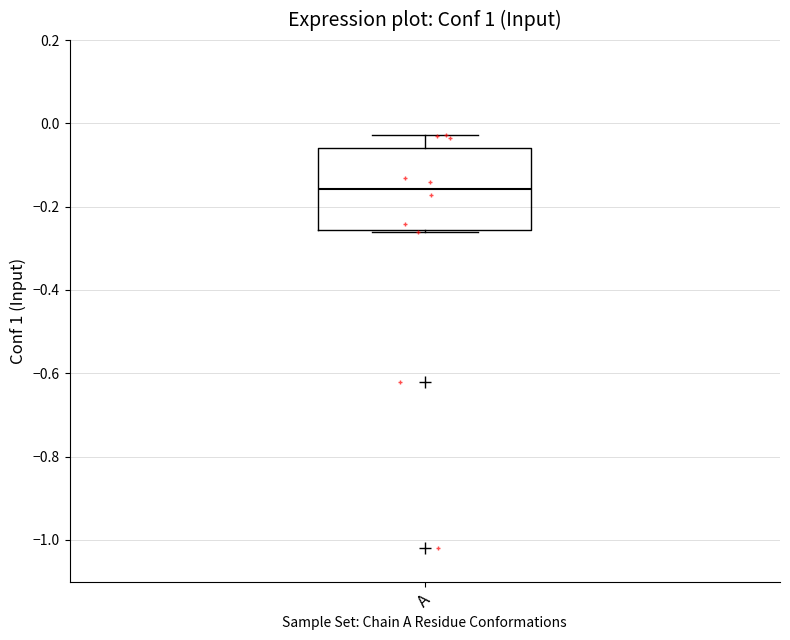

Read this box plot against the y-axis: the position of the median line, the range covered by the box, and the ends of both whiskers. The values are not printed on the chart, so give them approximately, as read against the axis.

median -0.16, box -0.26 to -0.06, whiskers -0.26 to -0.02